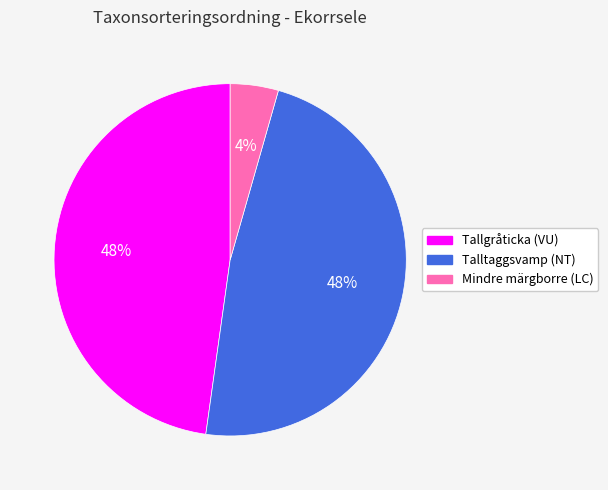

Is the sum of Talltaggsvamp (NT) and Mindre märgborre (LC) greater than half?

Yes